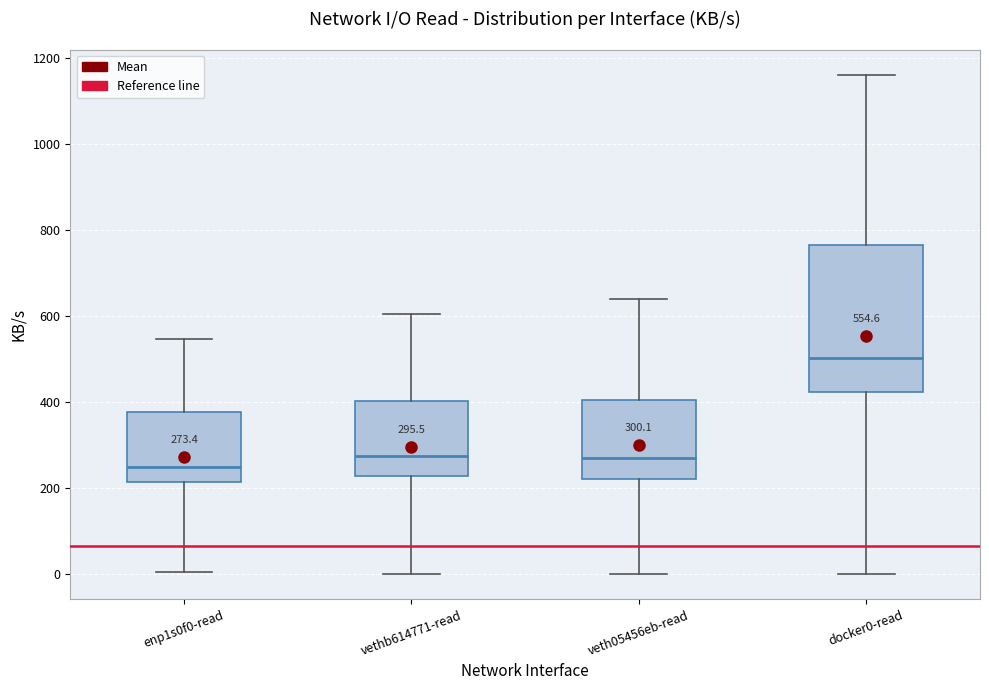

Which box's median line is the highest?

docker0-read